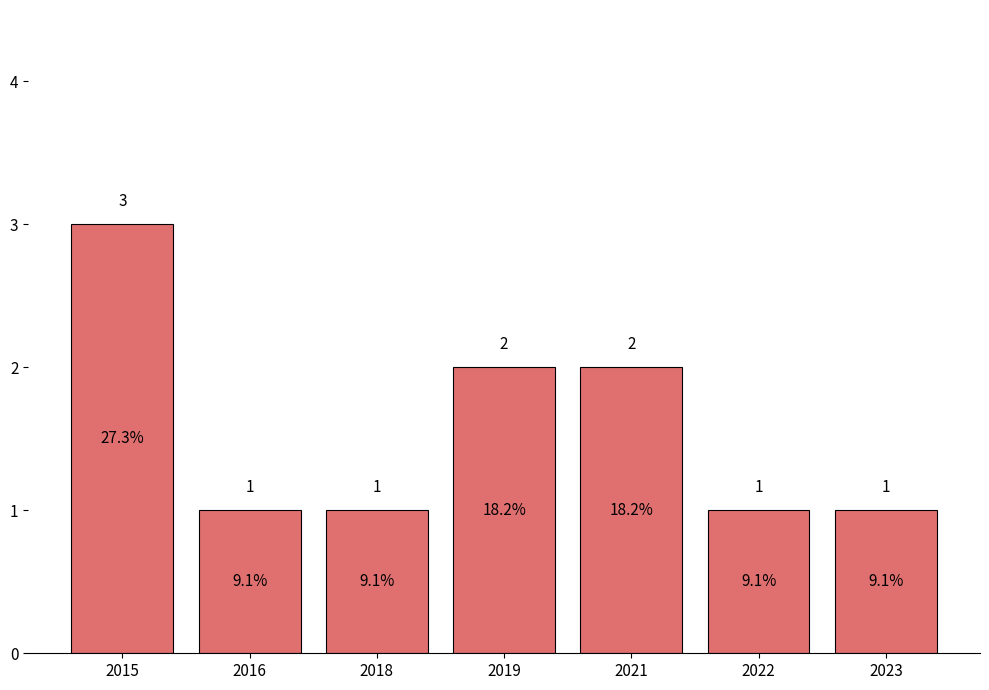

What is the change in value from 2018 to 2021?

+1